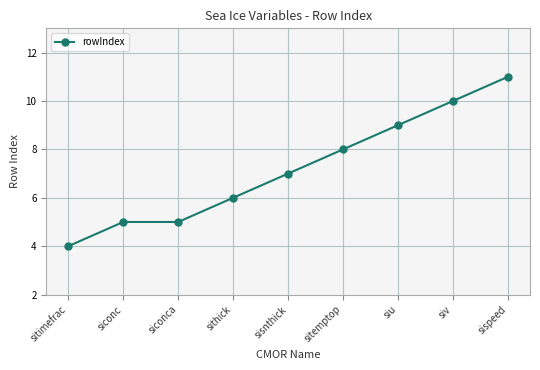

What is the ratio of the value at sitemptop to the value at sitimefrac?

2.0